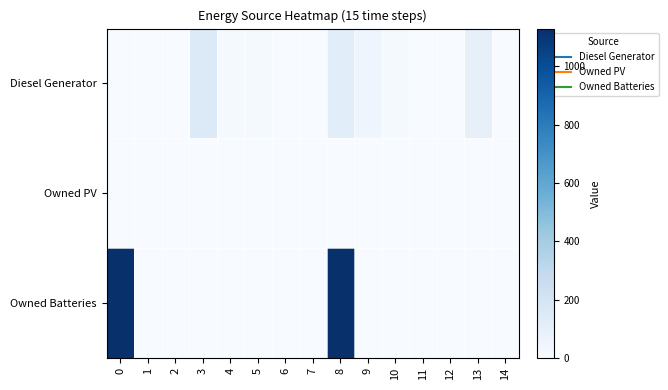

Reading left to right, transcribe all the data shown in this chart.

Diesel Generator: 0=0	1=0	2=0	3=151	4=16	5=15	6=0	7=0	8=120	9=47	10=15	11=0	12=0	13=89	14=0
Owned PV: 0=0	1=0	2=0	3=0	4=0	5=0	6=0	7=0	8=0	9=0	10=0	11=0	12=0	13=0	14=0
Owned Batteries: 0=1129	1=0	2=0	3=0	4=0	5=0	6=0	7=0	8=1129	9=0	10=0	11=0	12=0	13=0	14=0